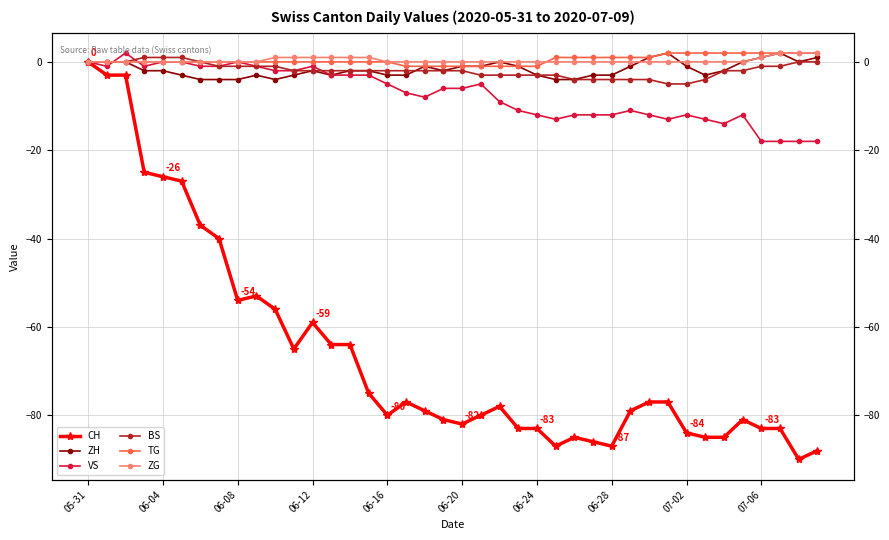

True or false: TG has more than 0 interior local peaks.

False